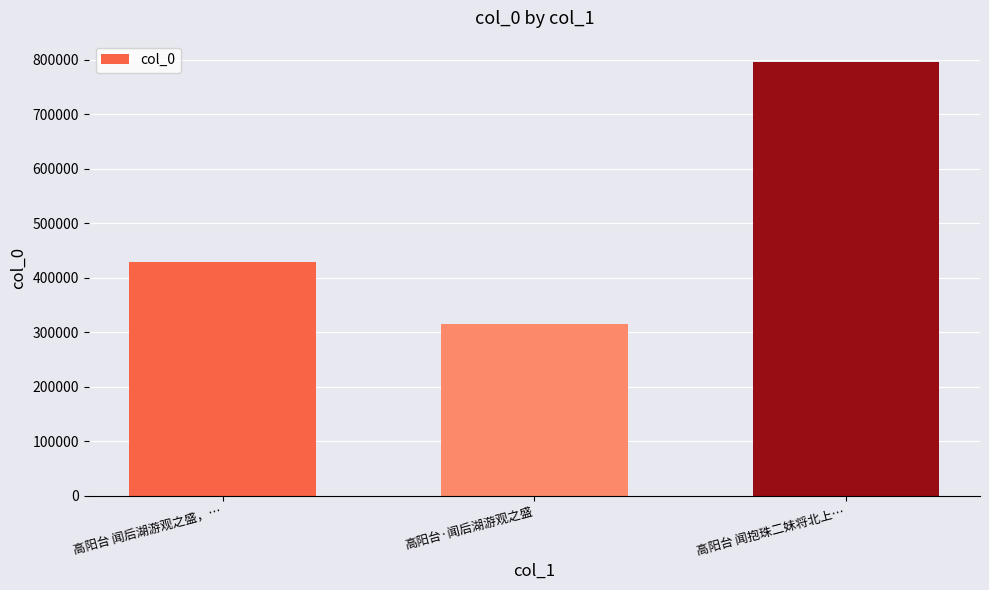

The chart shows a value of 249055 at 高阳台 闻抱珠二妹将北上…. True or false?

False